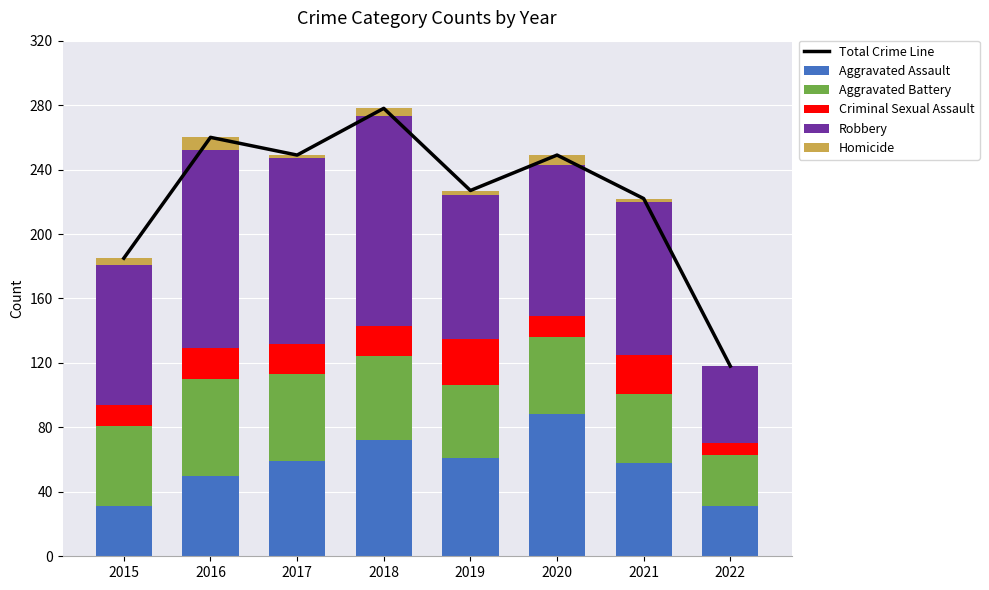

Reading right to left, list all the values displayed in this chart.

Total Crime Line: 2022=118	2021=222	2020=249	2019=227	2018=278	2017=249	2016=260	2015=185
Aggravated Assault: 2022=31	2021=58	2020=88	2019=61	2018=72	2017=59	2016=50	2015=31
Aggravated Battery: 2022=32	2021=43	2020=48	2019=45	2018=52	2017=54	2016=60	2015=50
Criminal Sexual Assault: 2022=7	2021=24	2020=13	2019=29	2018=19	2017=19	2016=19	2015=13
Robbery: 2022=48	2021=95	2020=94	2019=89	2018=130	2017=115	2016=123	2015=87
Homicide: 2022=0	2021=2	2020=6	2019=3	2018=5	2017=2	2016=8	2015=4